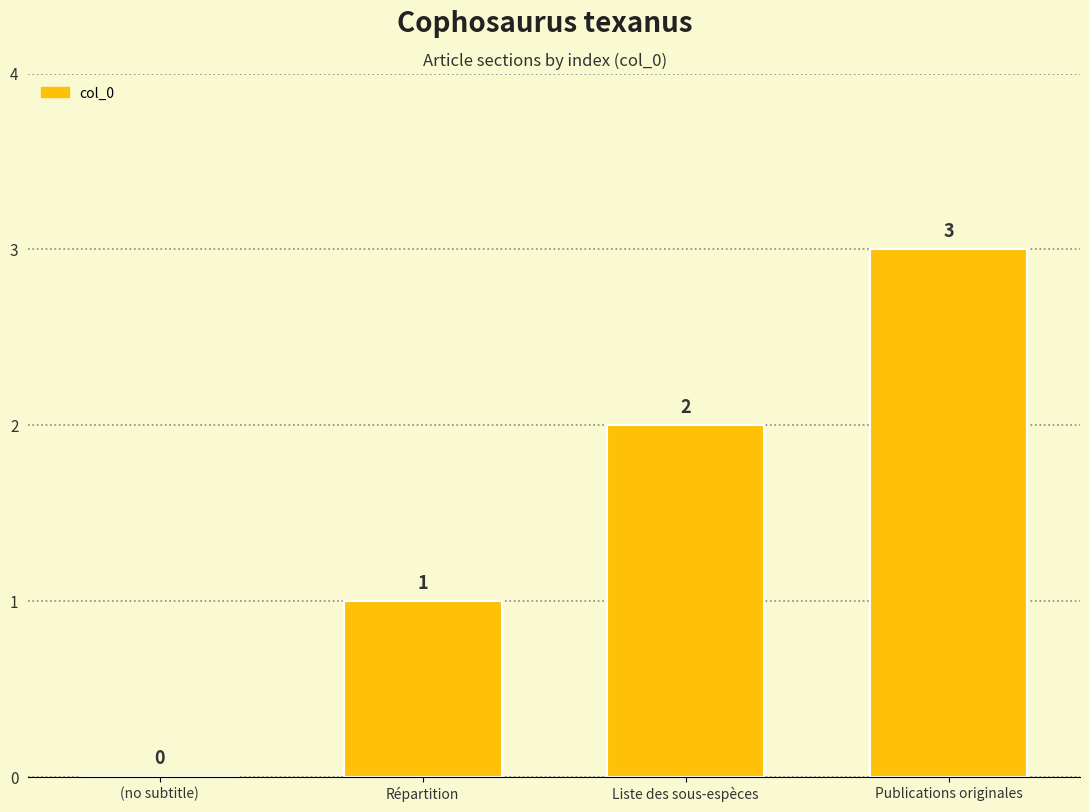

Which label corresponds to the largest value in the chart?

Publications originales